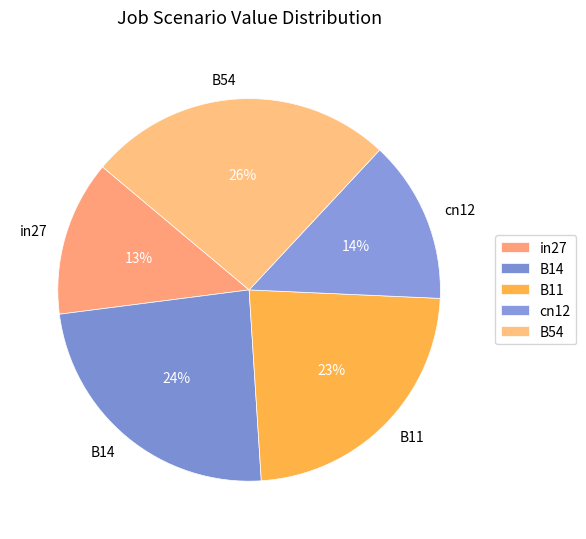

Is the sum of B54 and in27 greater than half?

No